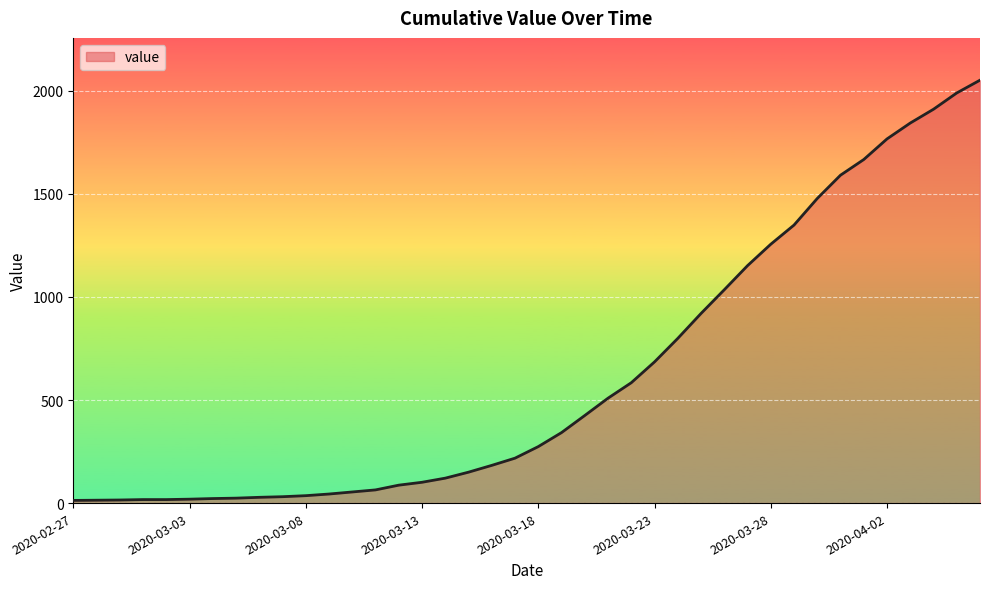

What is the difference between the maximum and minimum values?

2039